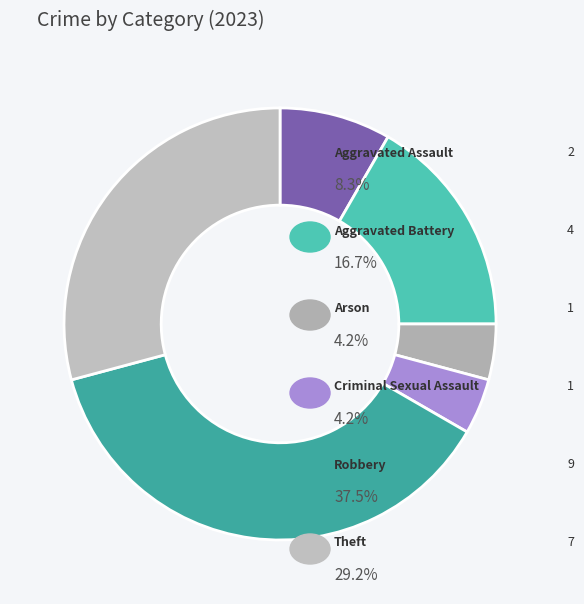

What is the smallest slice in the pie chart?

Arson